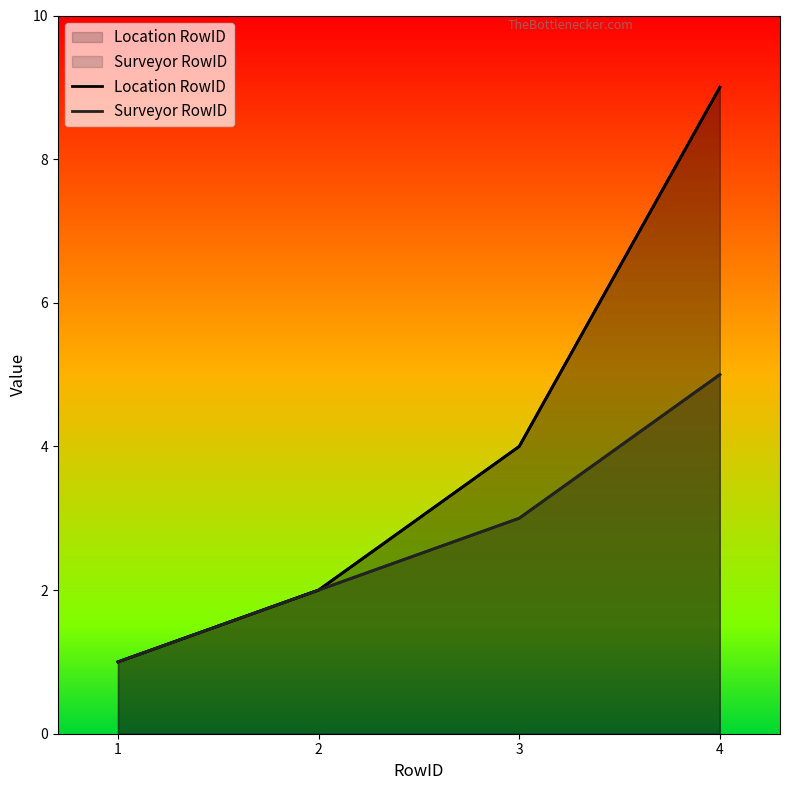

True or false: Location RowID and Surveyor RowID cross at least once.

False